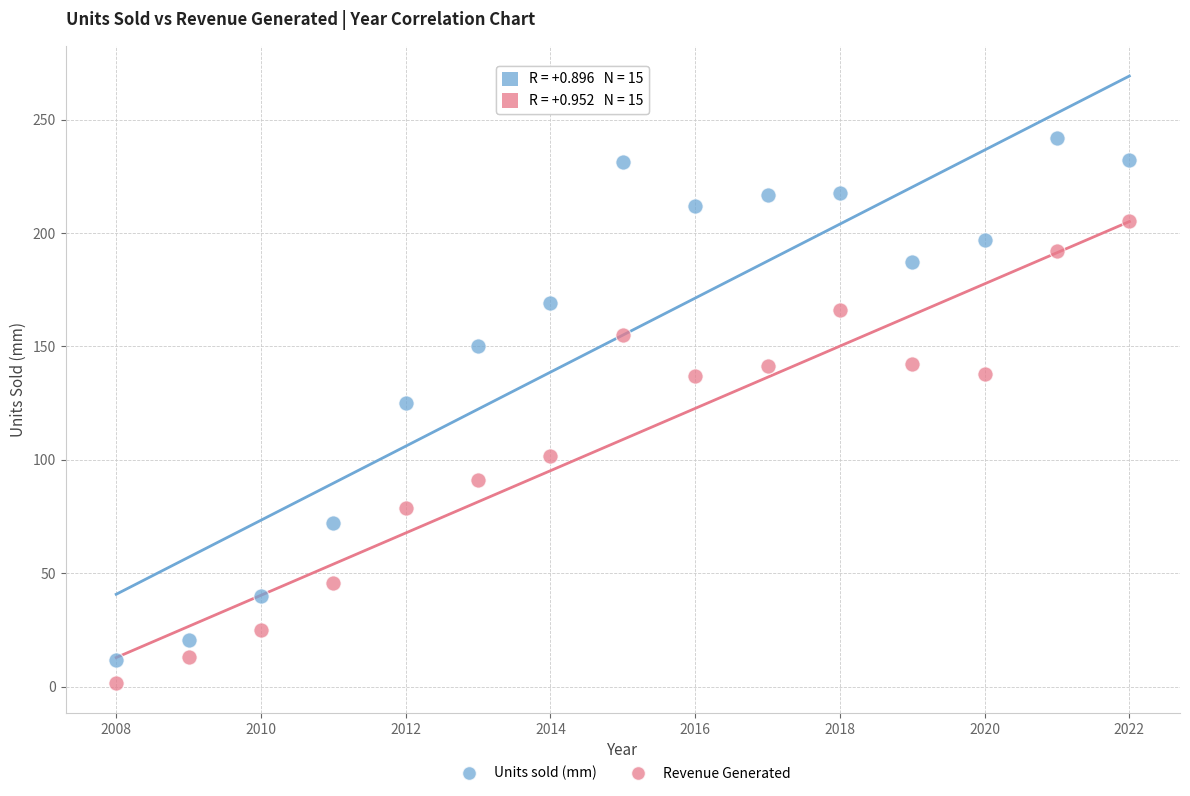

Which series contains the highest Y value?

Units sold (mm)